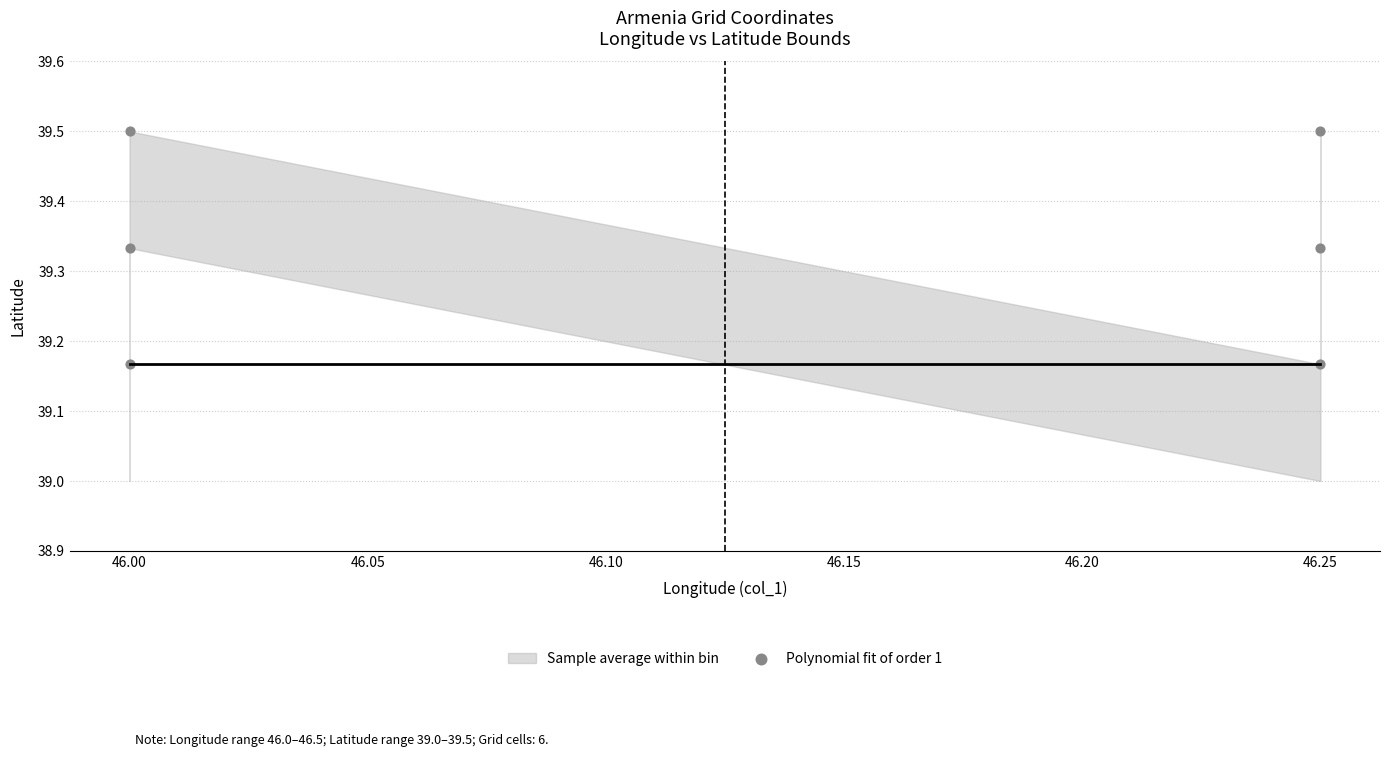

What is the range of Y values (max minus min)?

0.3